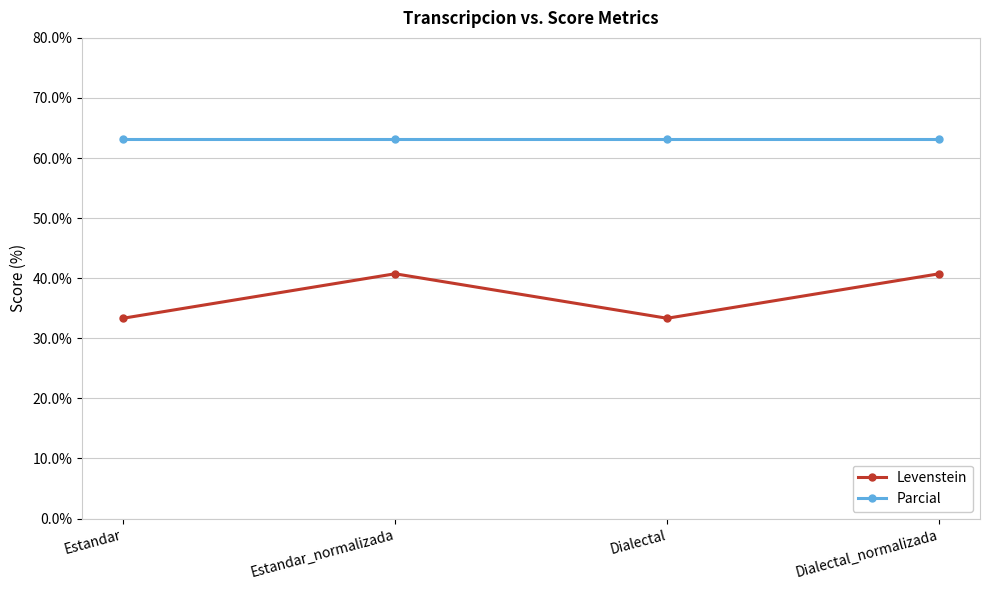

What is the spread (max minus min) of values at Dialectal_normalizada?

22.4